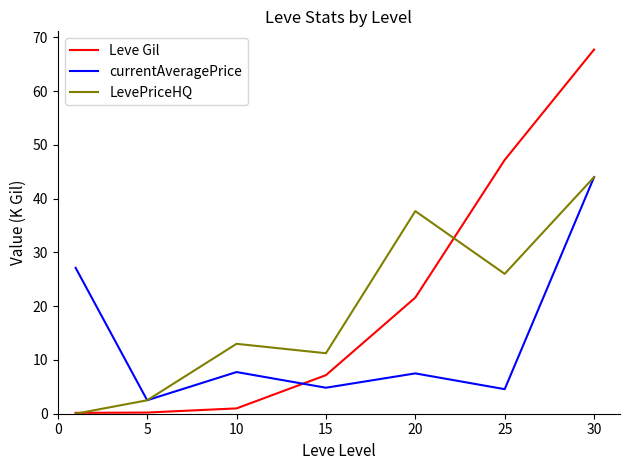

Which series has the largest range (max minus min)?

Leve Gil